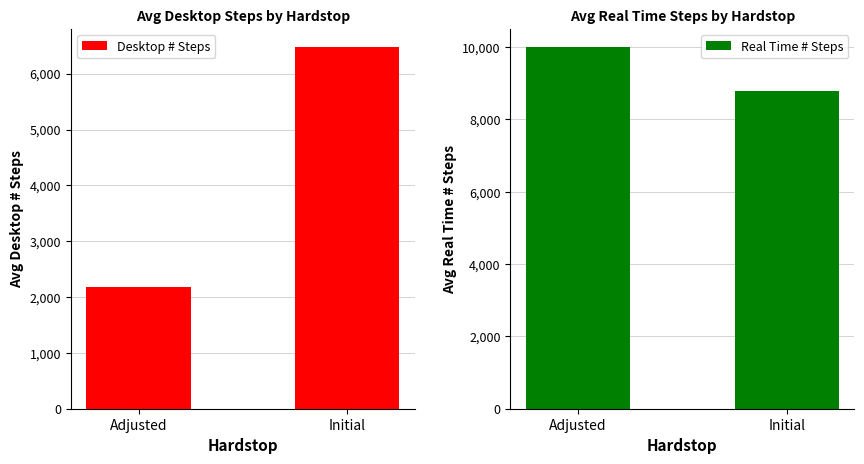

What is the label of the 1st bar from the right?

Initial